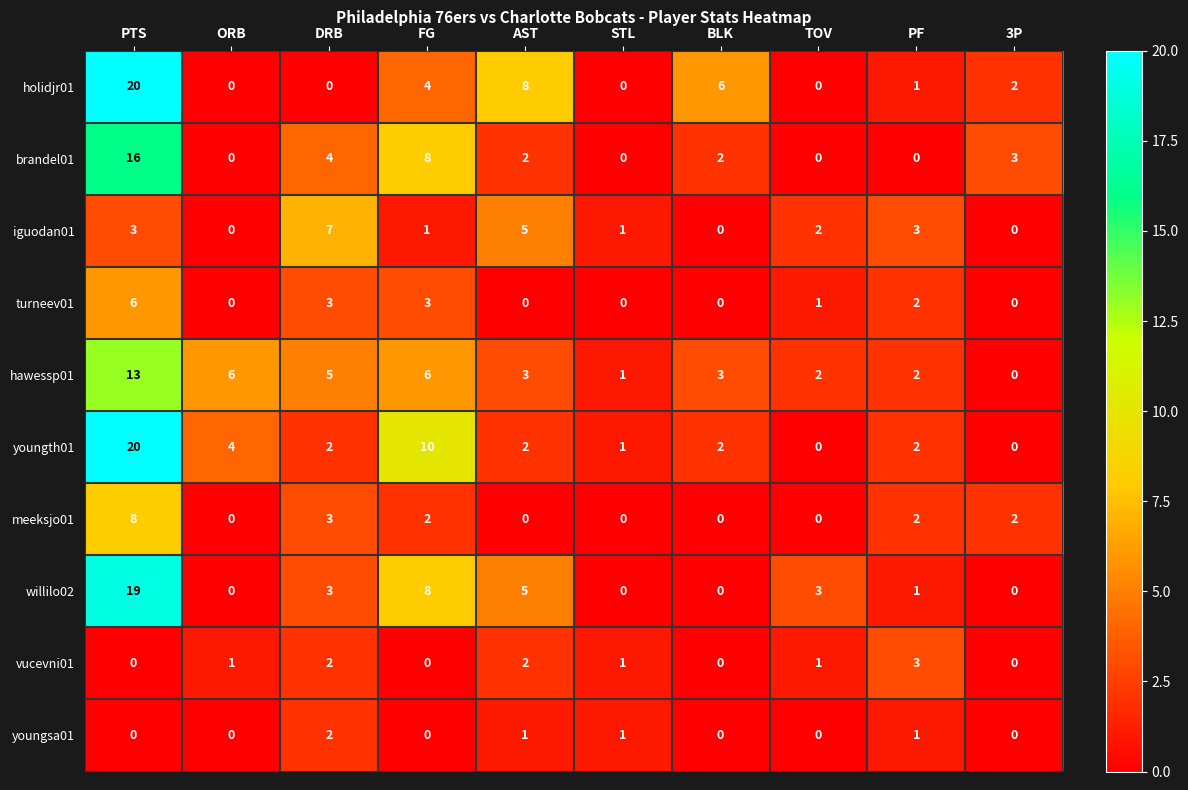

Where does the holidjr01 series first go above 2?

PTS